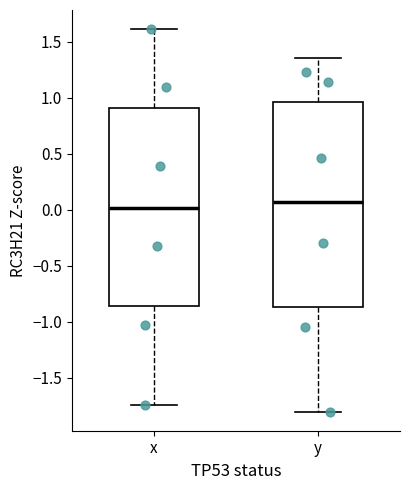

Where does the median line of the box for y sit on the y-axis? The values are not printed on the chart, so give them approximately, as read against the axis.

0.05